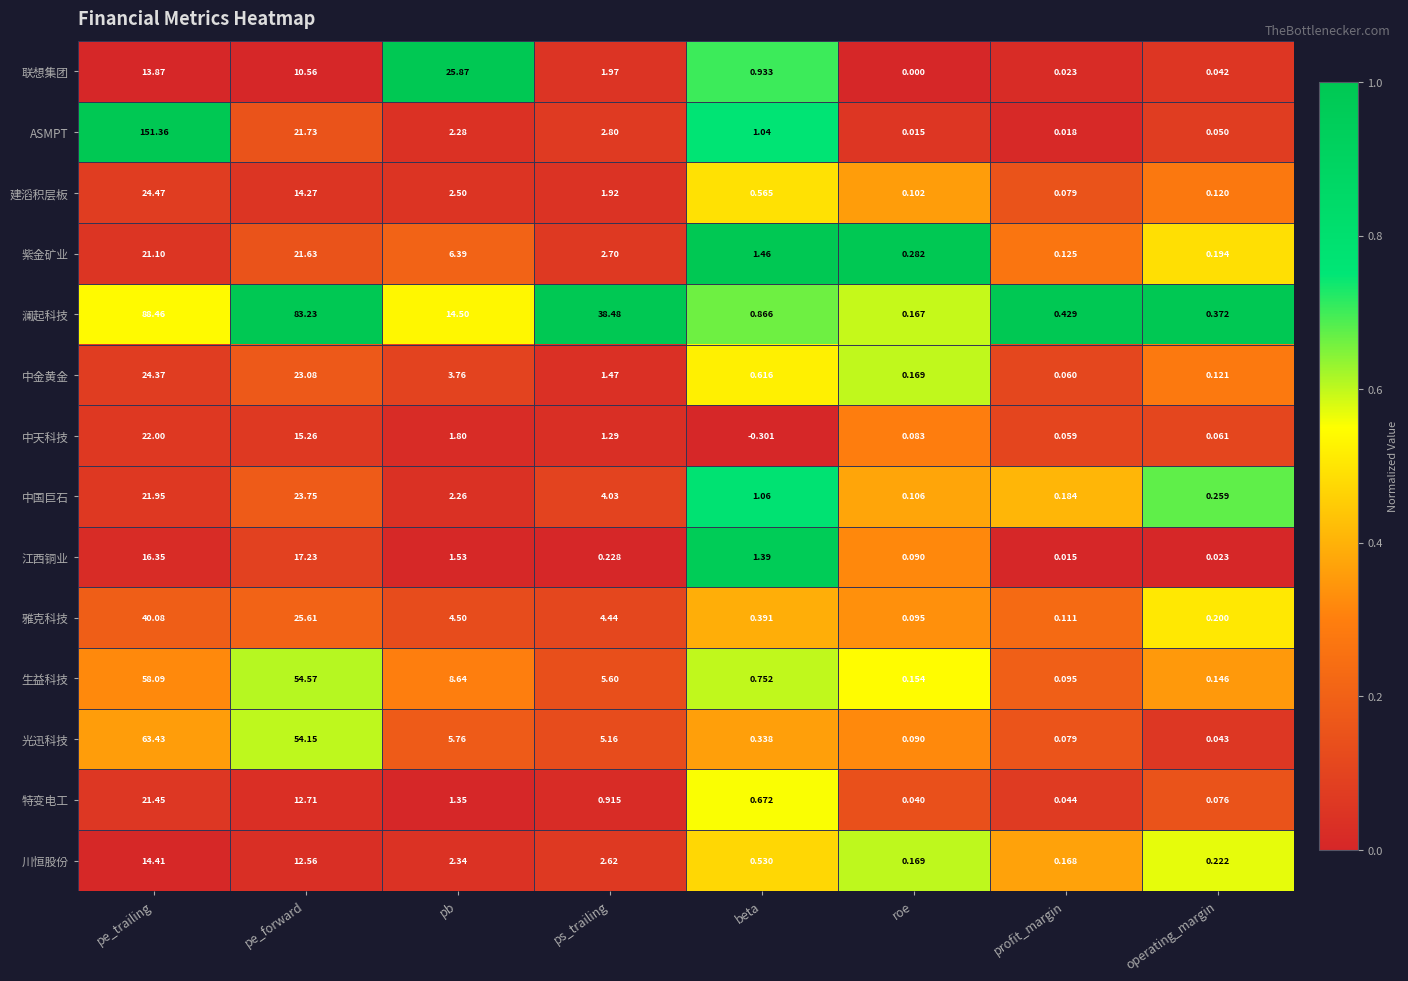

Which series has the largest total across all categories?

澜起科技